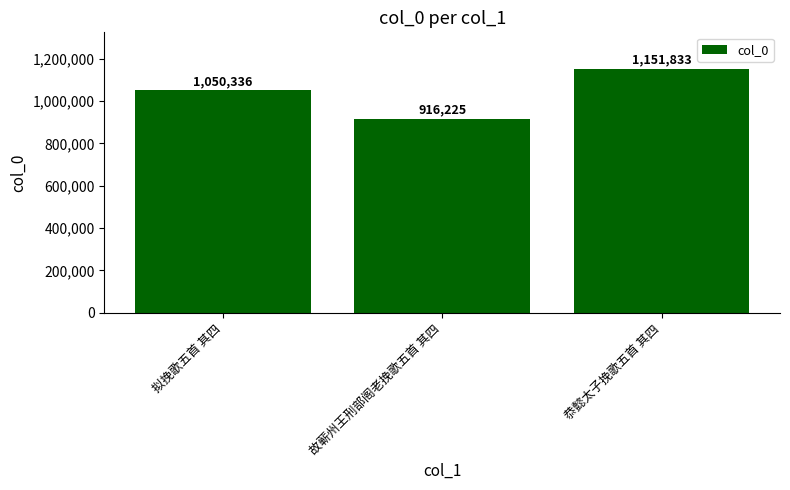

Count the number of data series in this chart.

1